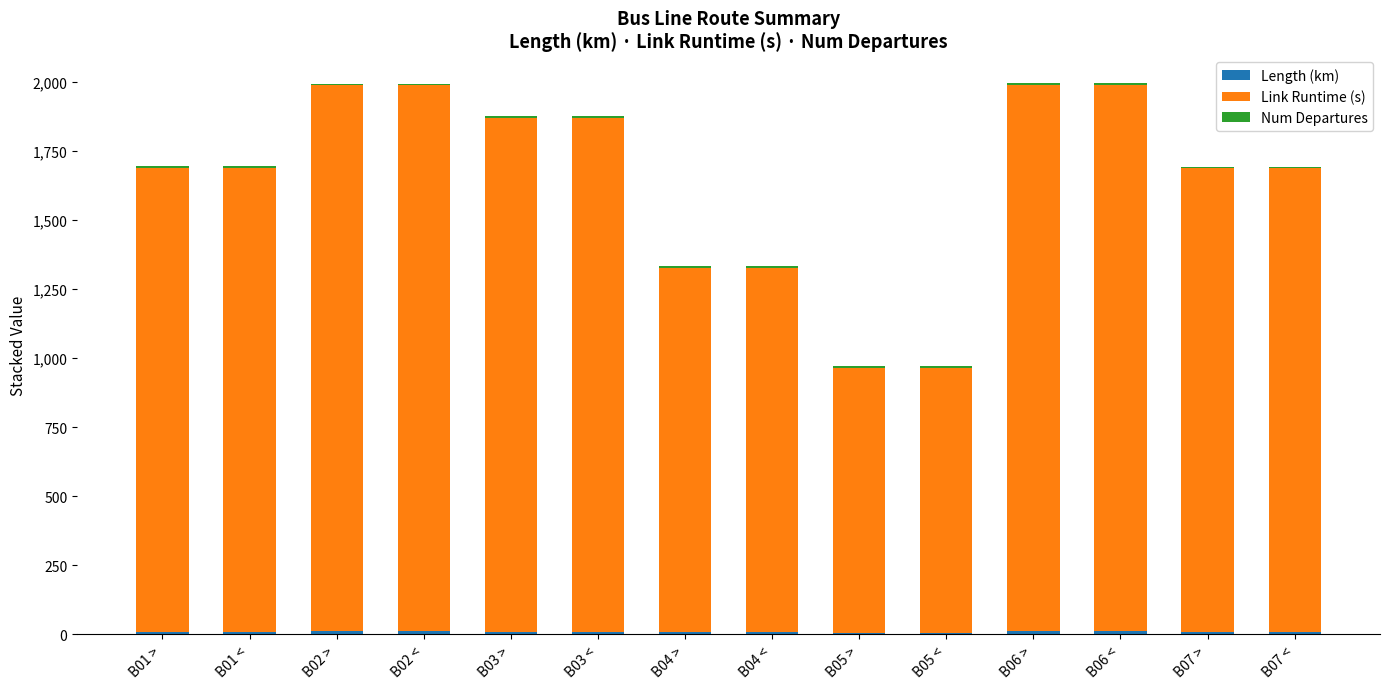

At how many categories does at least one series exceed 739?

14